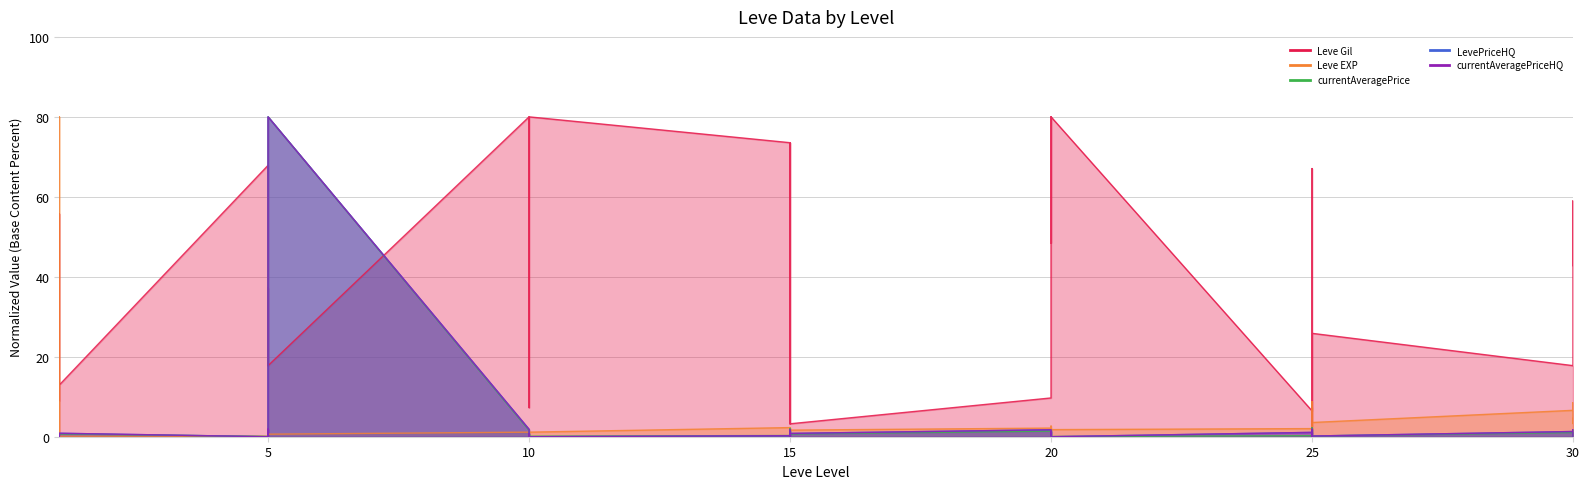

The value of Leve EXP at 1 is 0.1. True or false?

False